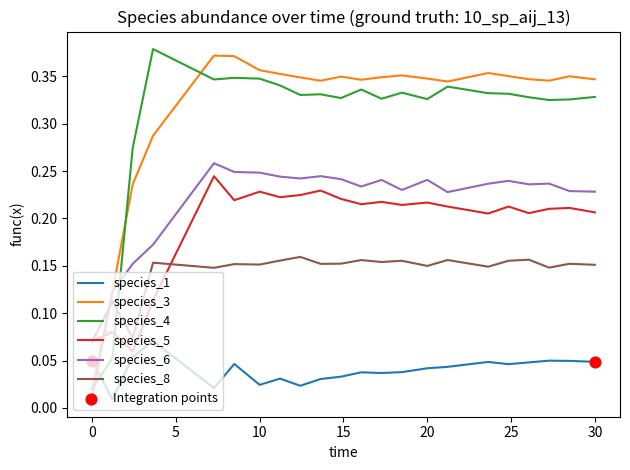

Which series has the largest total across all categories?

species_3